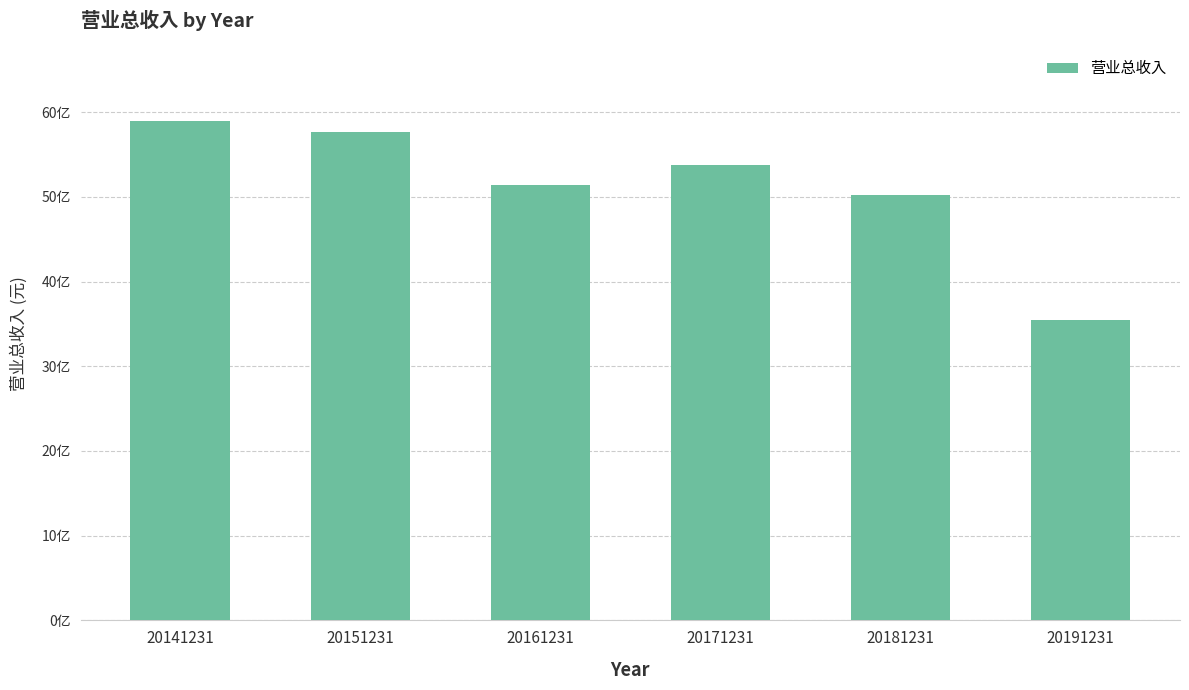

Reading left to right, list all the values displayed in this chart.

20141231=5891865286.9	20151231=5771955410.2	20161231=5141519952.8	20171231=5375168723.1	20181231=5019396300.8	20191231=3544771438.3